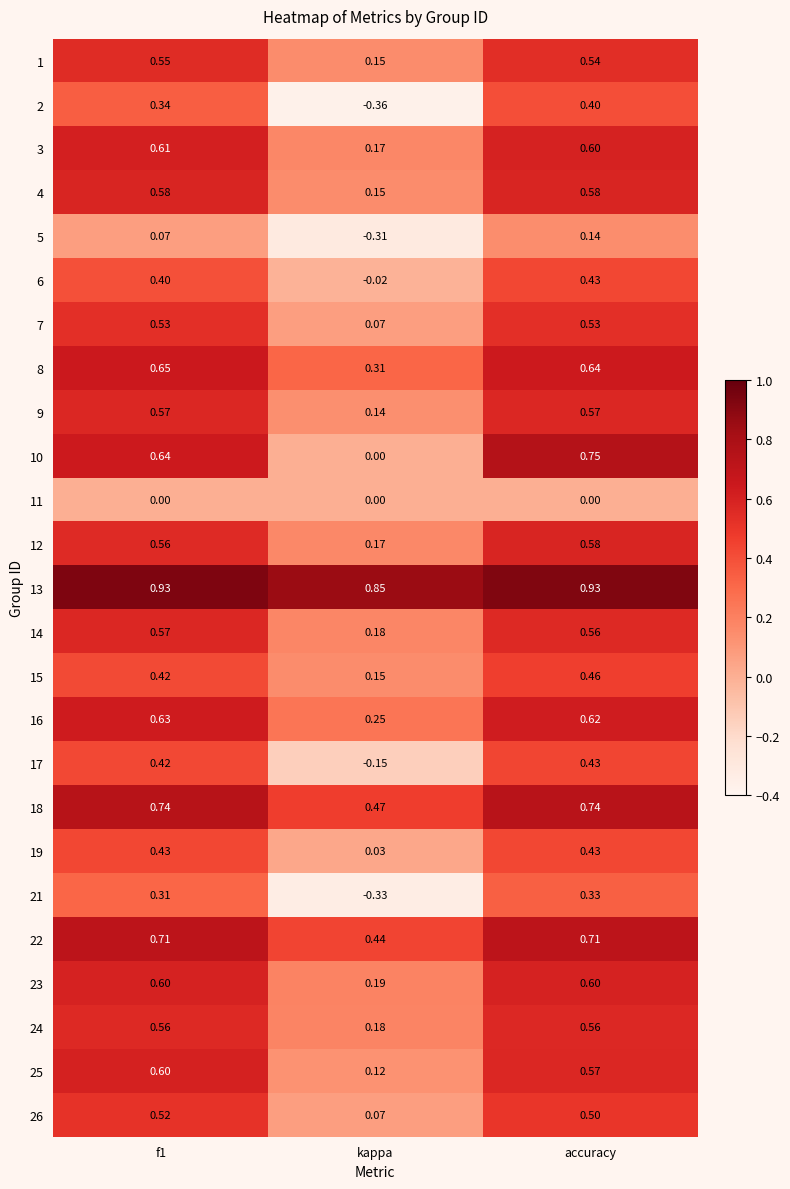

What is the difference between the highest and lowest values at kappa?

1.2